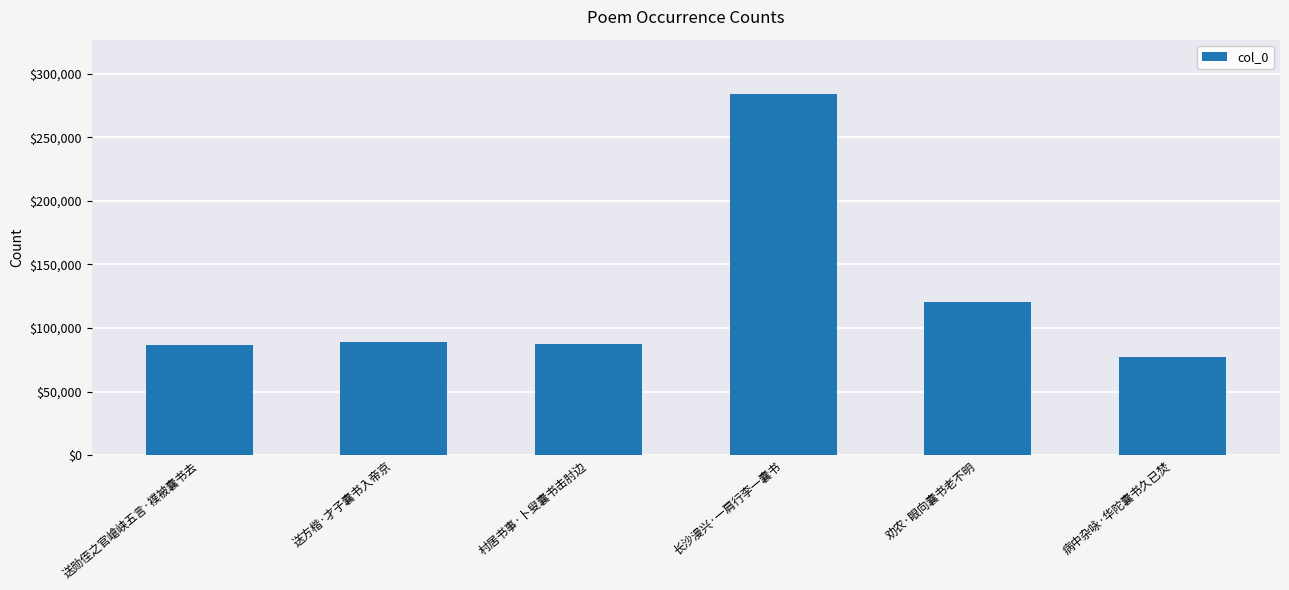

How many data points are less than 88680?

3